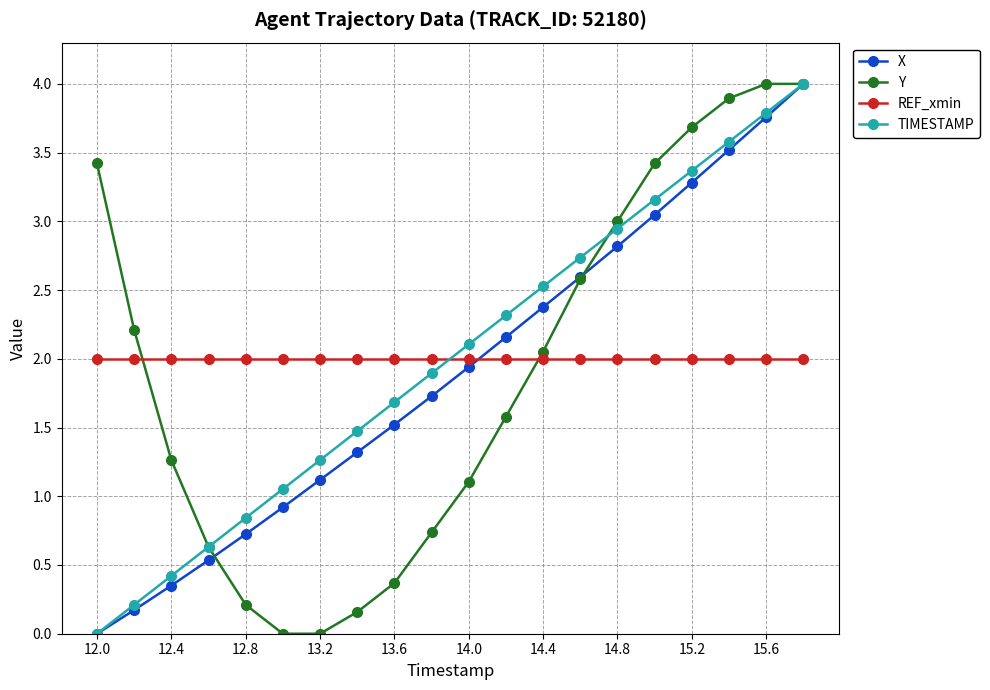

What are all the series names shown in the legend?

X, Y, REF_xmin, TIMESTAMP